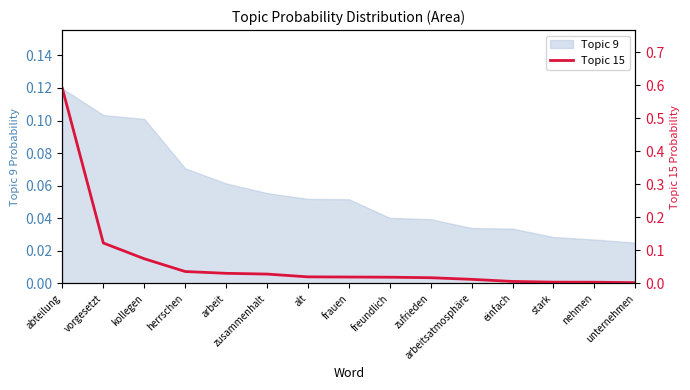

Reading left to right, extract all data points from this chart.

abteilung=0.6	vorgesetzt=0.1	kollegen=0.1	herrschen=0.0	arbeit=0.0	zusammenhalt=0.0	alt=0.0	frauen=0.0	freundlich=0.0	zufrieden=0.0	arbeitsatmosphäre=0.0	einfach=0.0	stark=0.0	nehmen=0.0	unternehmen=0.0